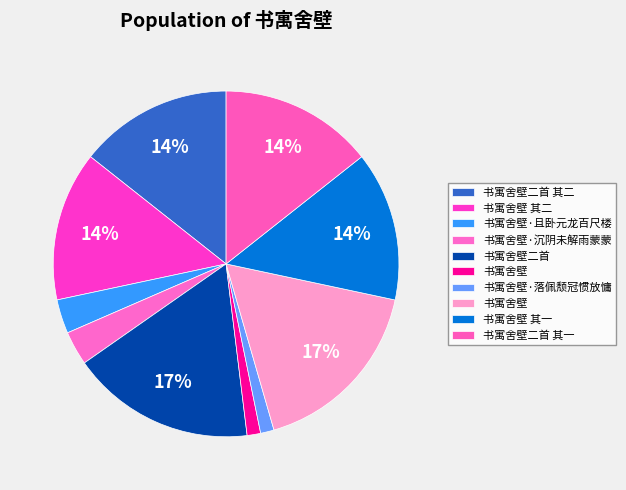

How many slices are in this pie chart?

10